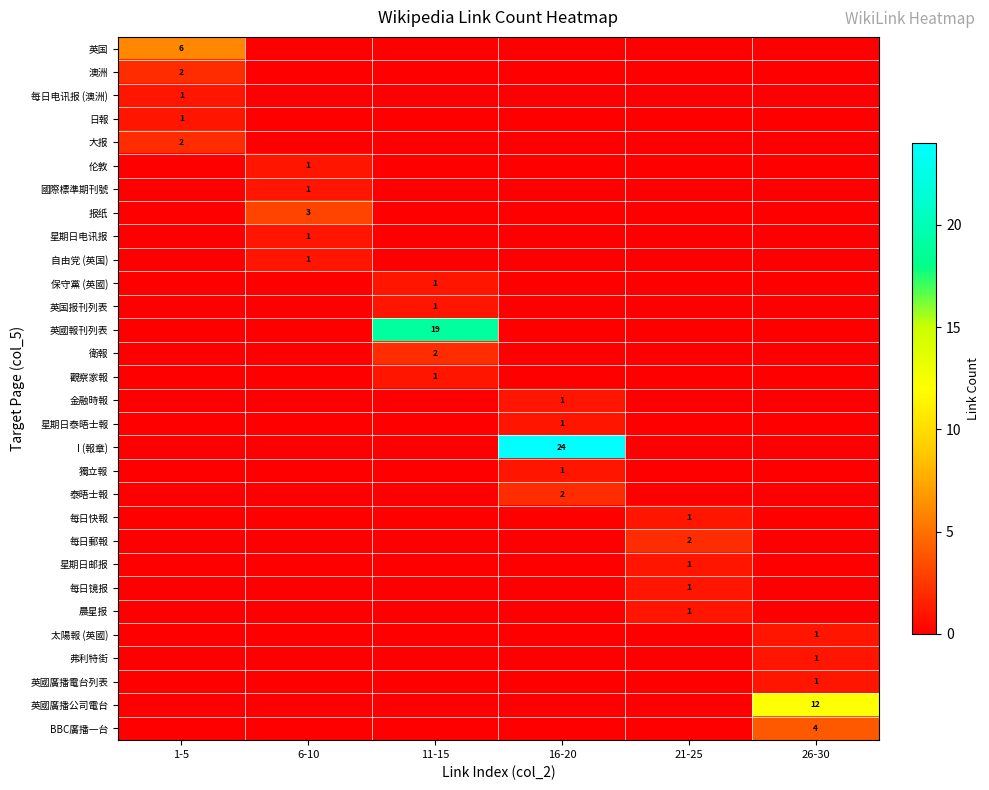

The 英国 series shows 8 at 1-5. True or false?

False